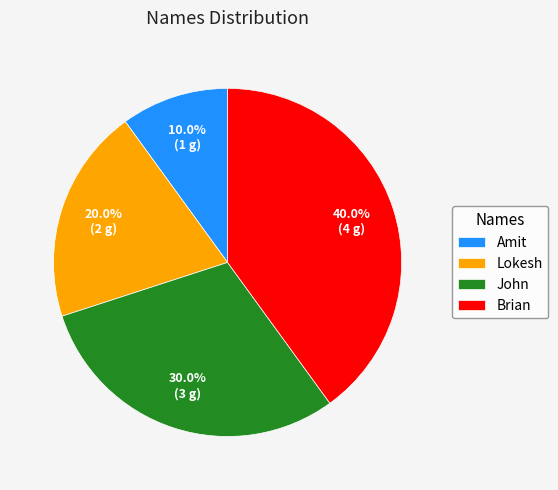

Is it true that Lokesh is 10% of the pie?

False